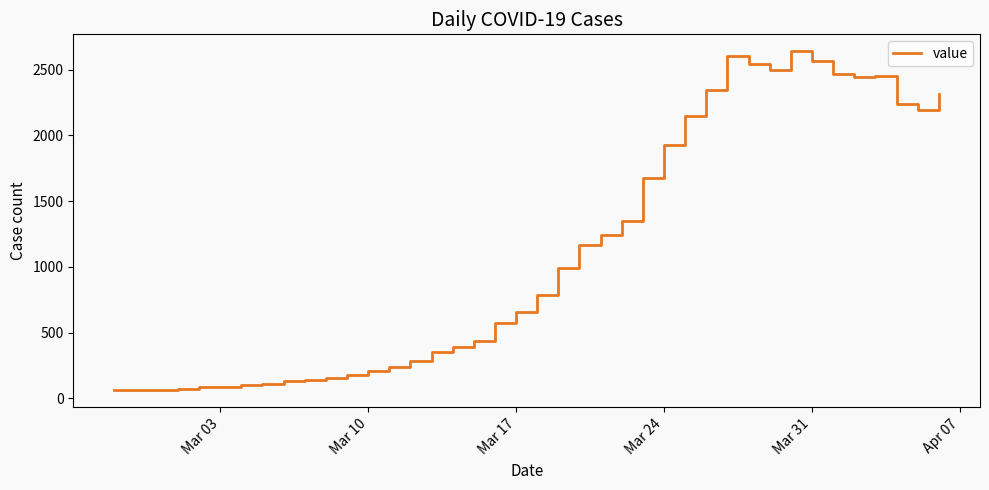

What is the minimum value shown in the chart?

61